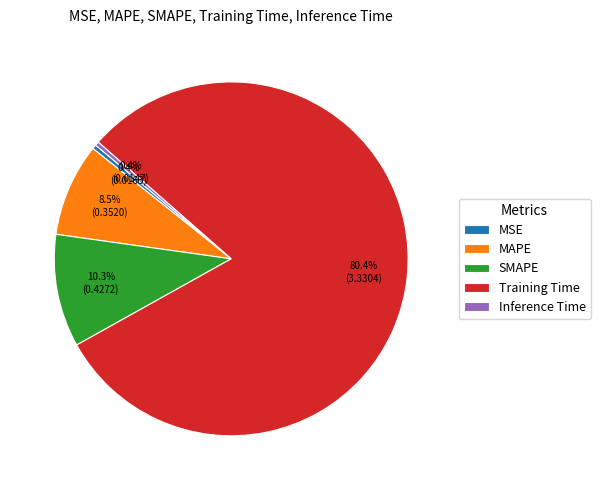

The Training Time slice represents 74% of the pie. True or false?

False